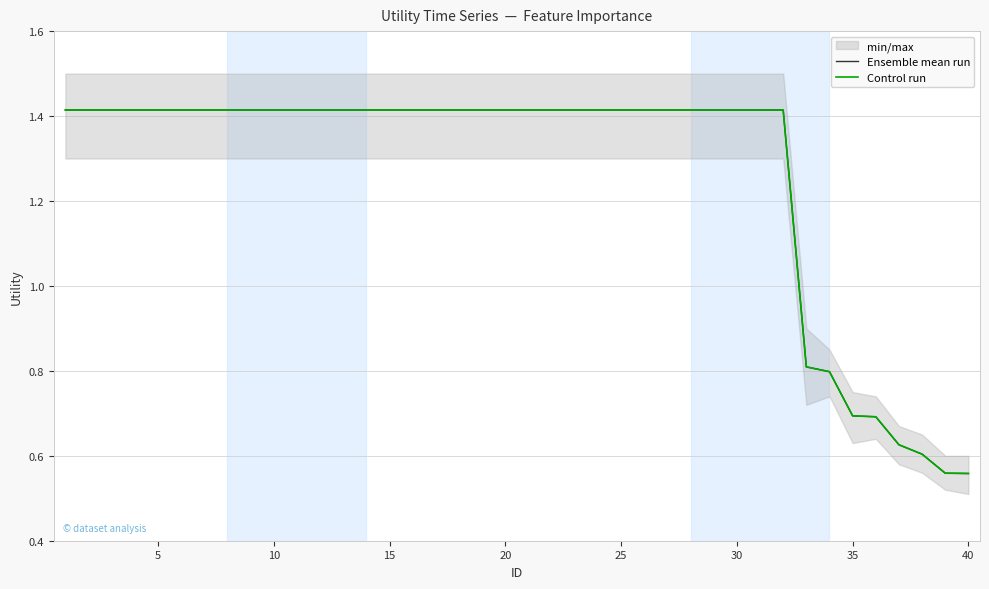

What is the lowest value of the Control run series?

0.6